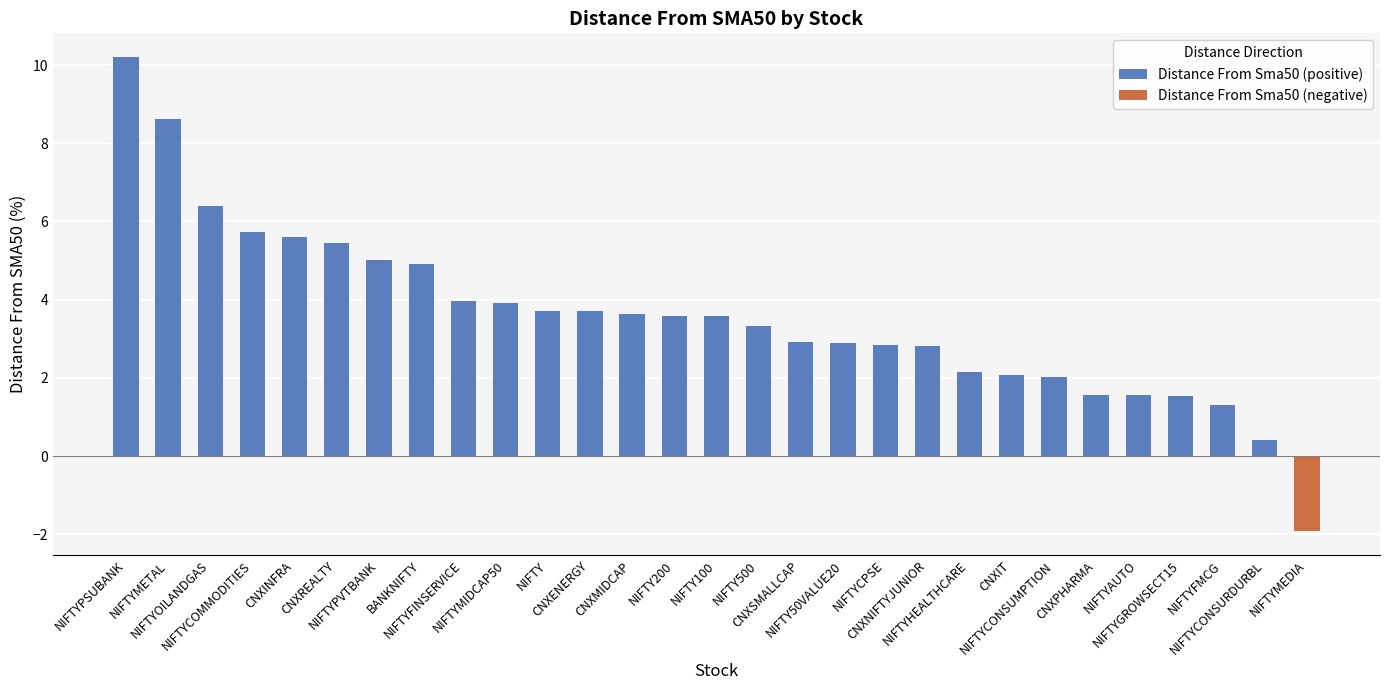

What is the sum of the values at CNXIT and NIFTY500?

5.4